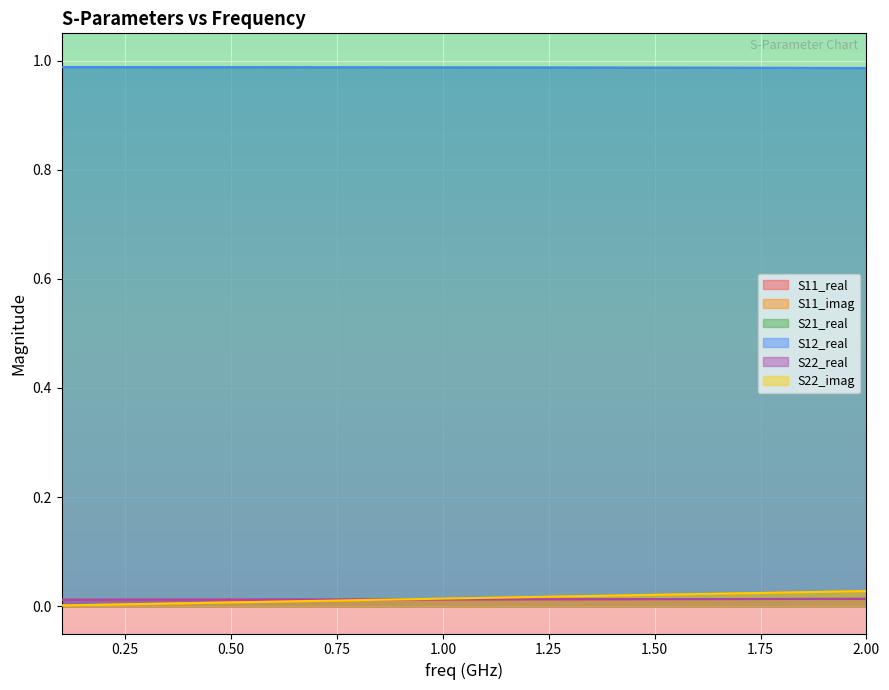

The S11_imag series shows 0.0 at 0.50. True or false?

False